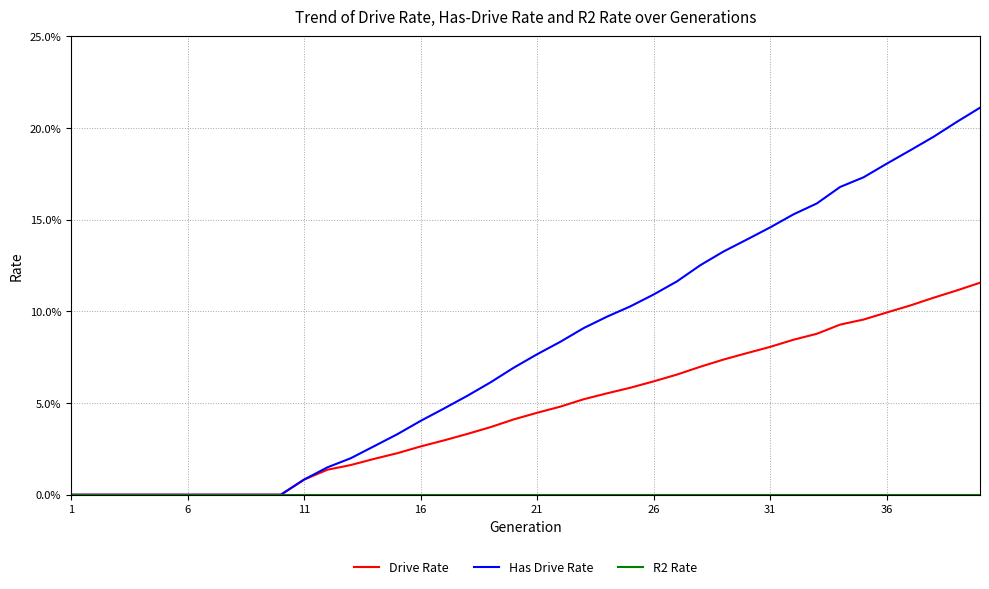

Does the chart have visible grid lines?

Yes